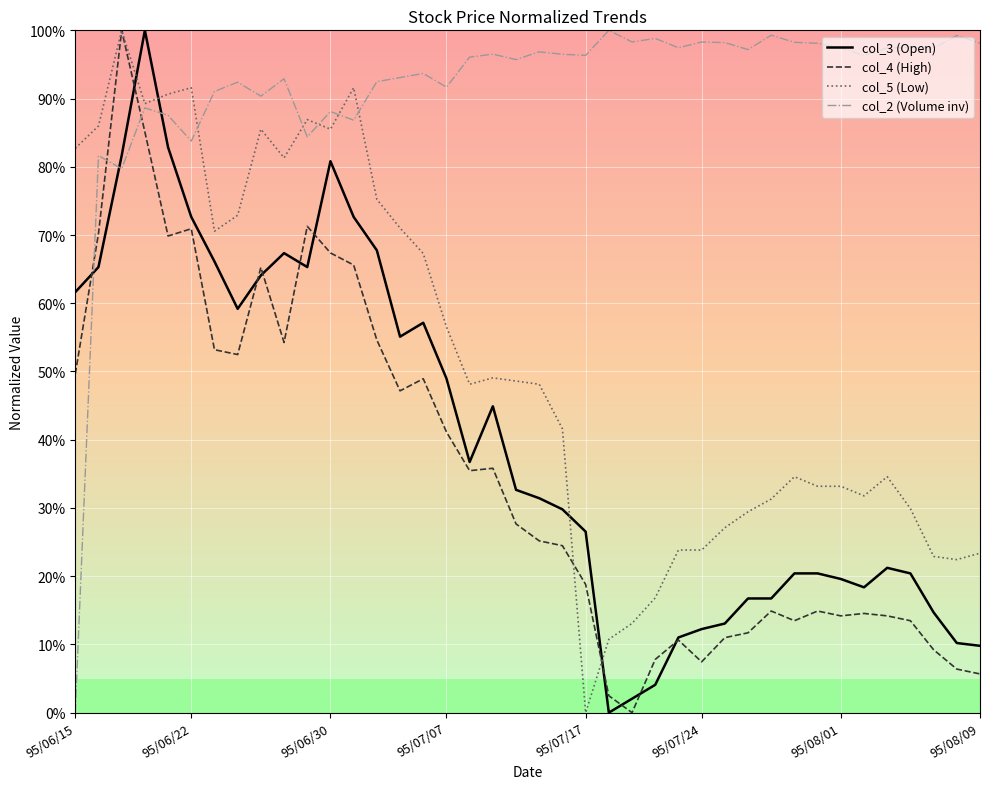

What is the maximum value for col_4 (High)?

100.0